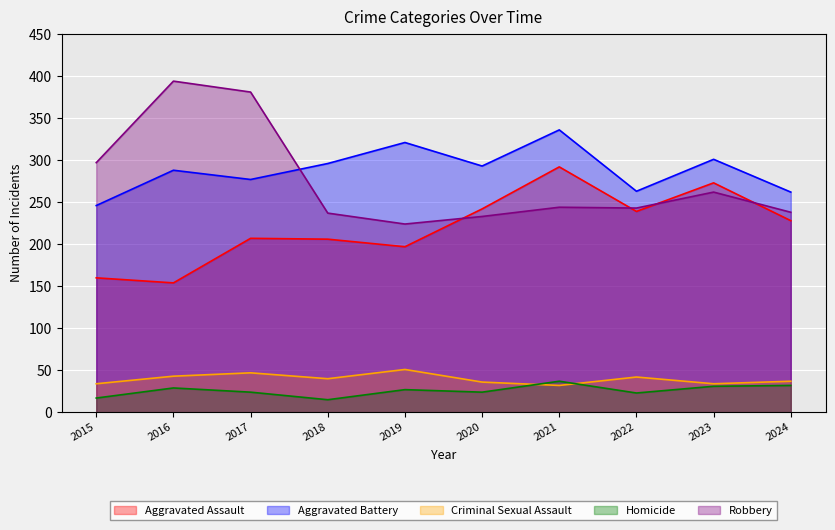

Where is Homicide nearest to the value 26?

2019